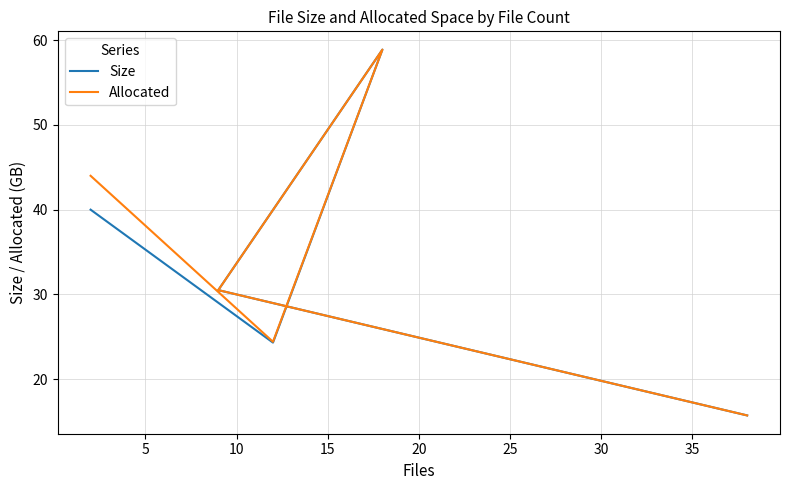

At 5, list the series in order from smallest to largest.

Size, Allocated